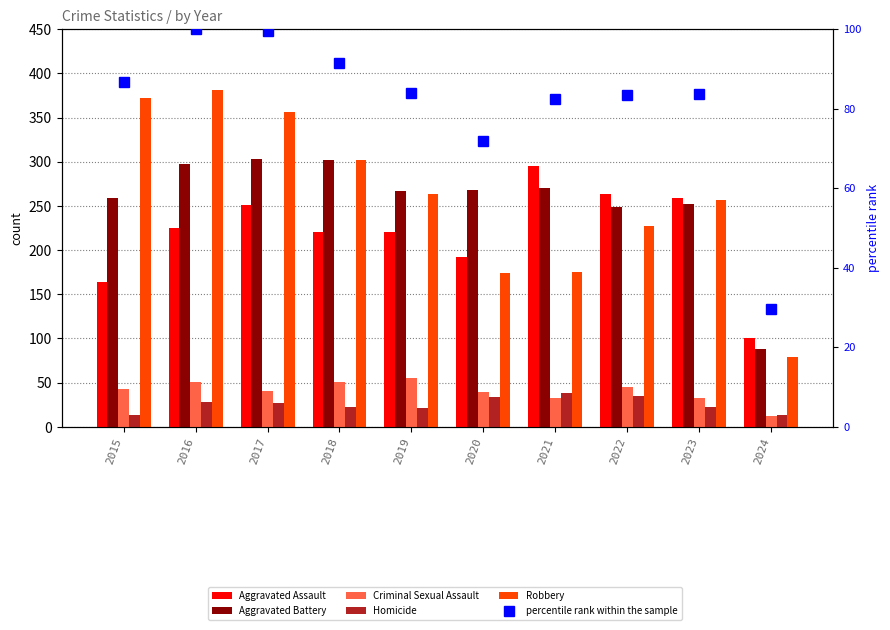

How many data points in Aggravated Battery are less than 268?

5